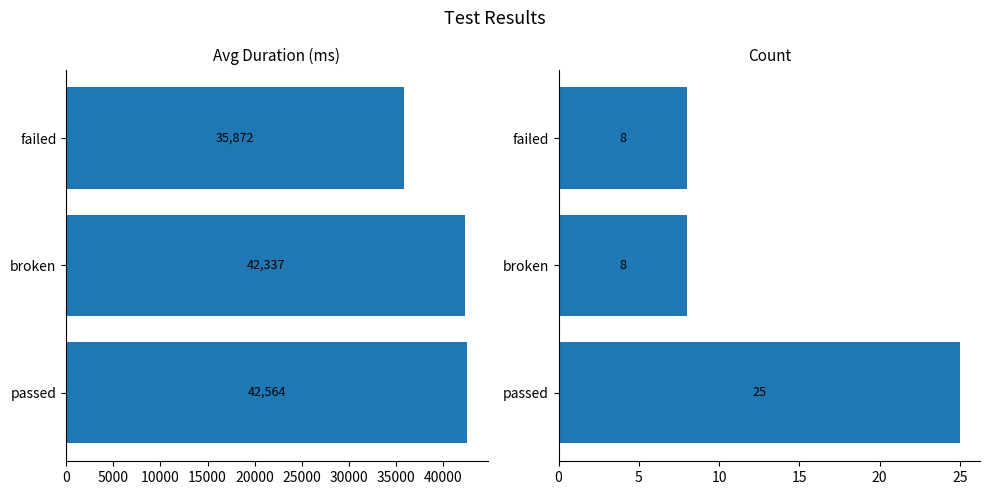

What is the maximum value for Avg Duration (ms)?

42563.6